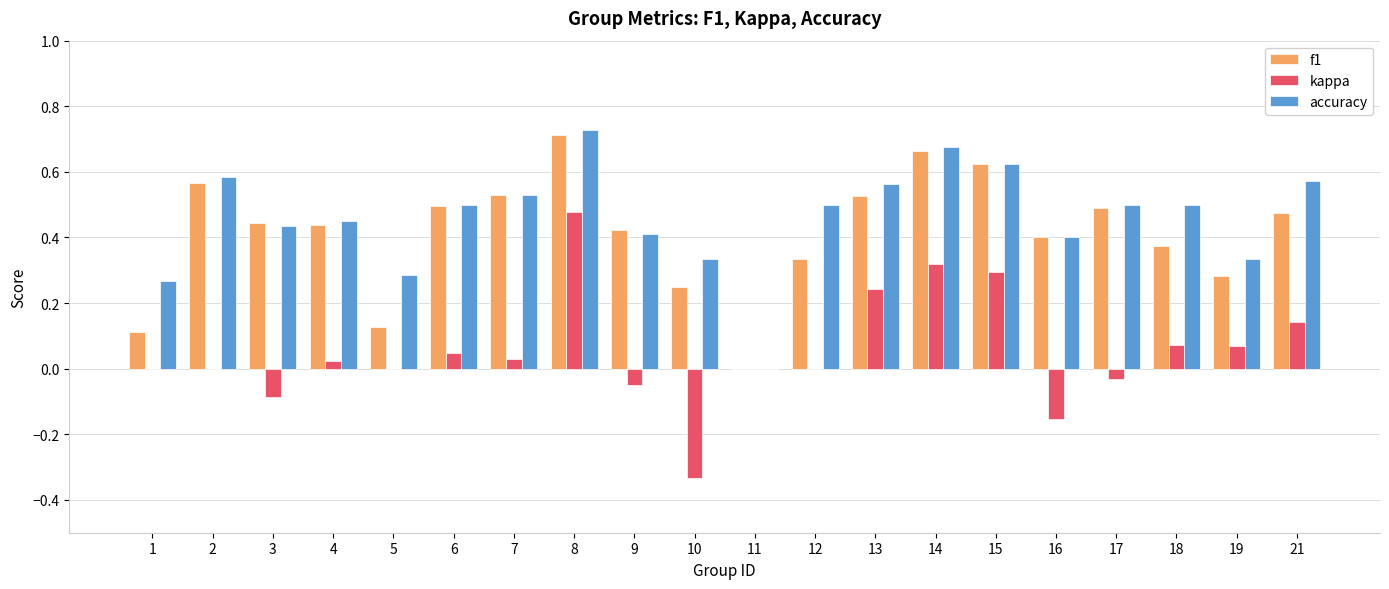

True or false: accuracy has a value of 0.5 at 12.

True